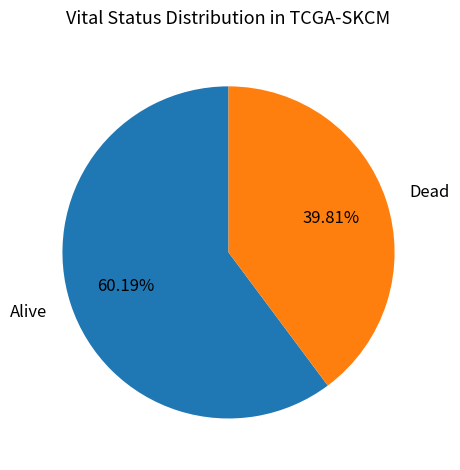

Which category accounts for the majority?

Alive